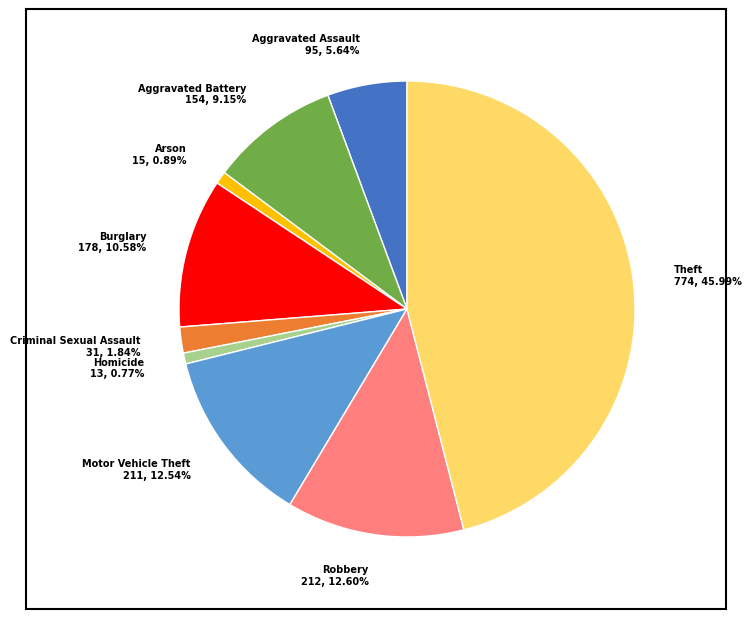

Do Arson and Robbery together represent more than half of the pie?

No